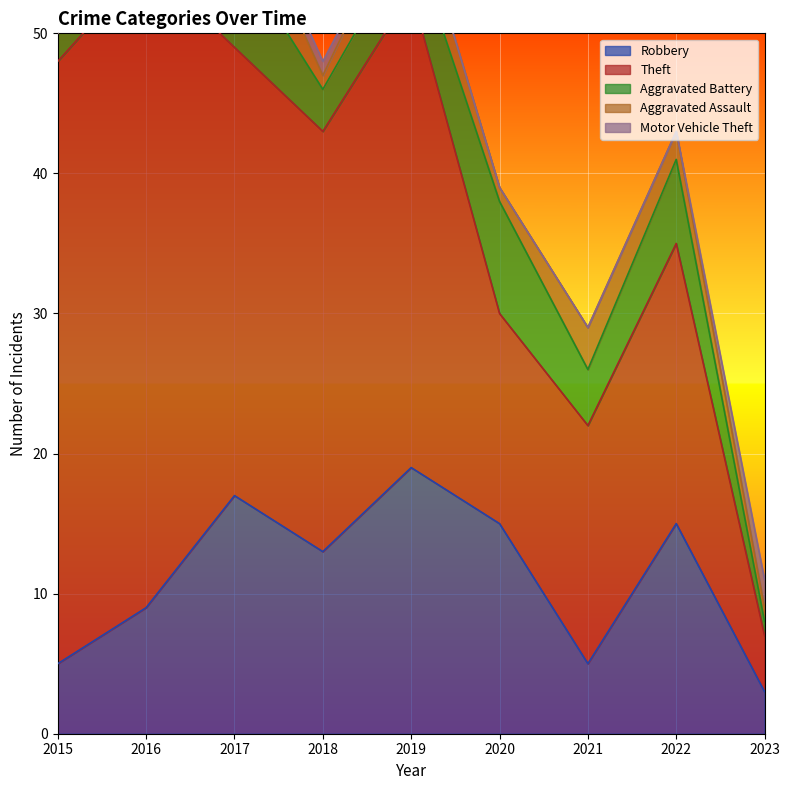

The Robbery series shows 23 at 2017. True or false?

False